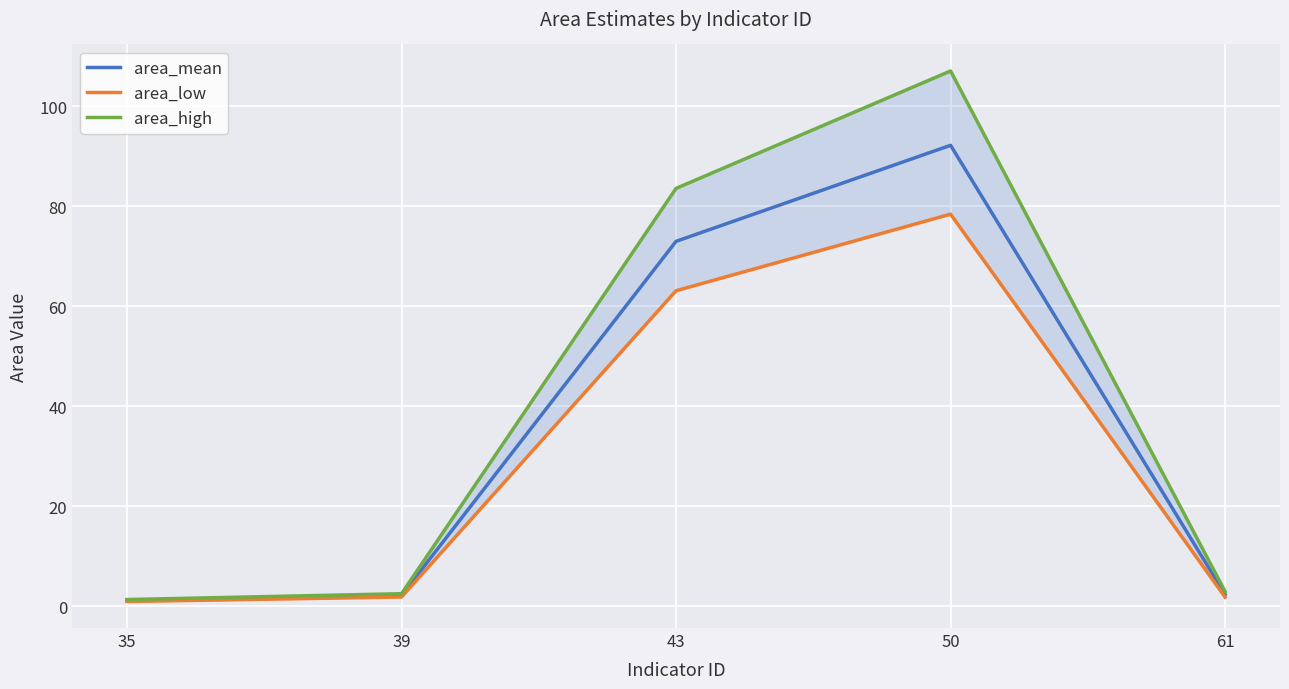

At which category does area_high reach its first local peak?

50